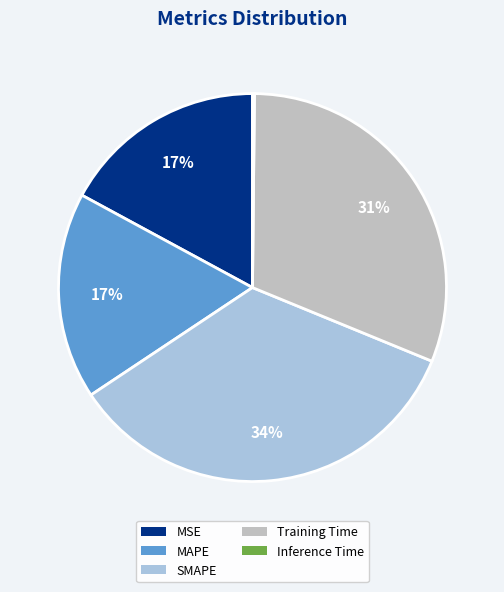

To the nearest percent, what percentage of the pie is MAPE?

17%